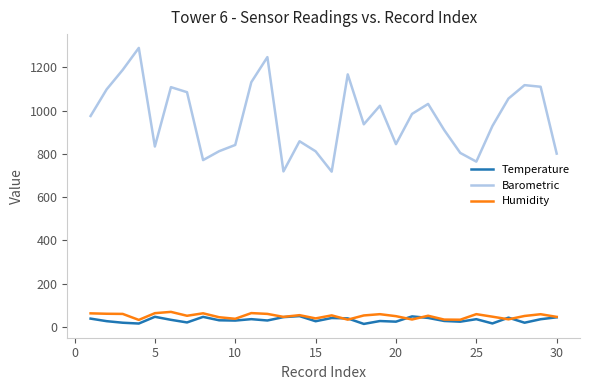

Which series has the widest spread of values?

Barometric